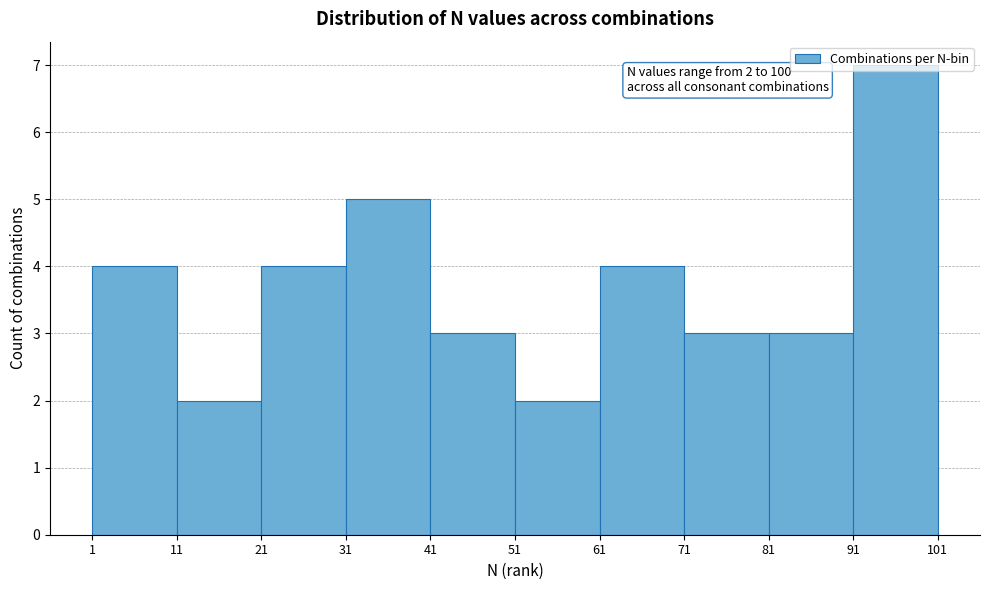

Over which range of the x-axis is the bar tallest?

91 to 101